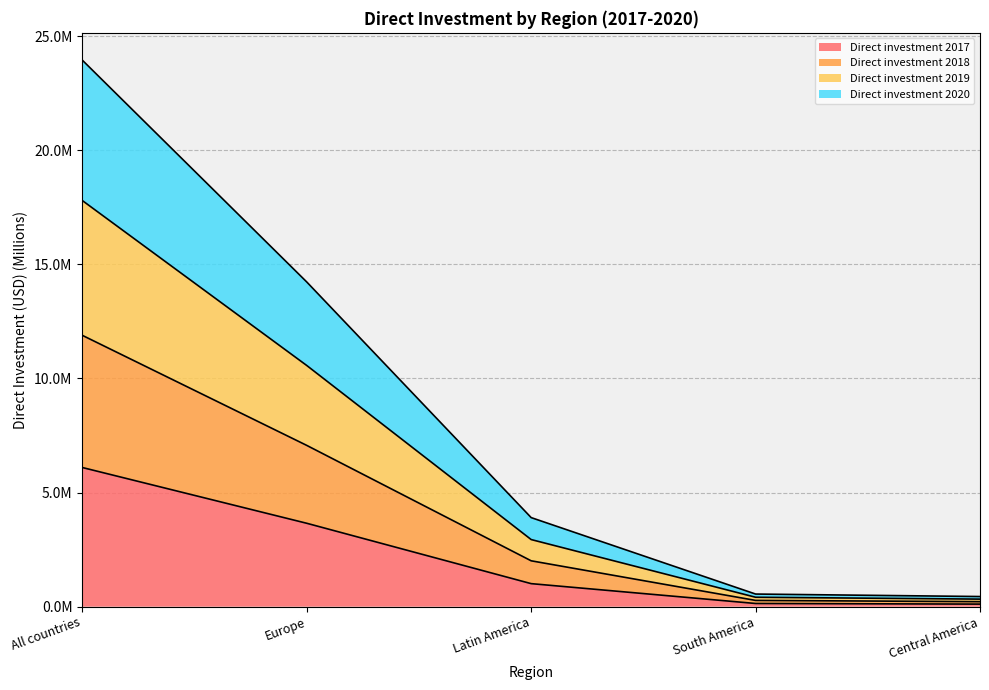

What is the spread (max minus min) of values at Latin America?

2.9